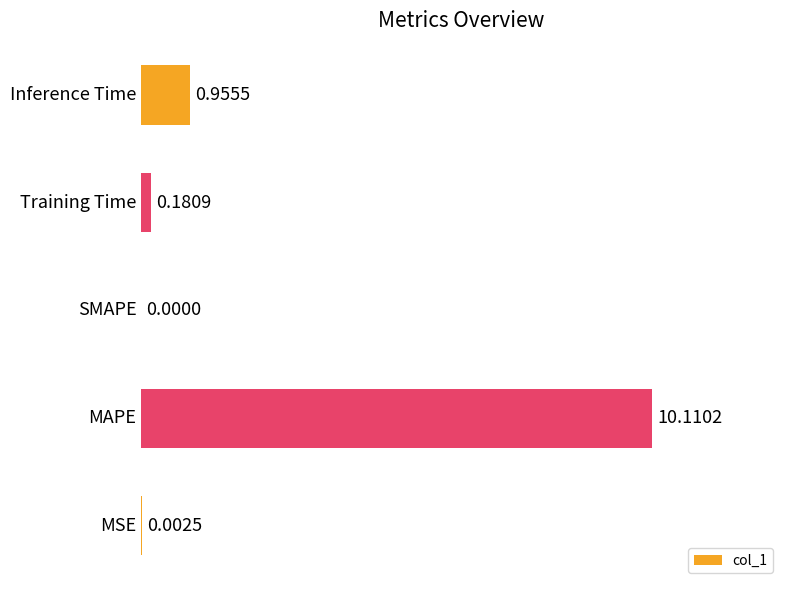

What is the sum of all values?

11.2